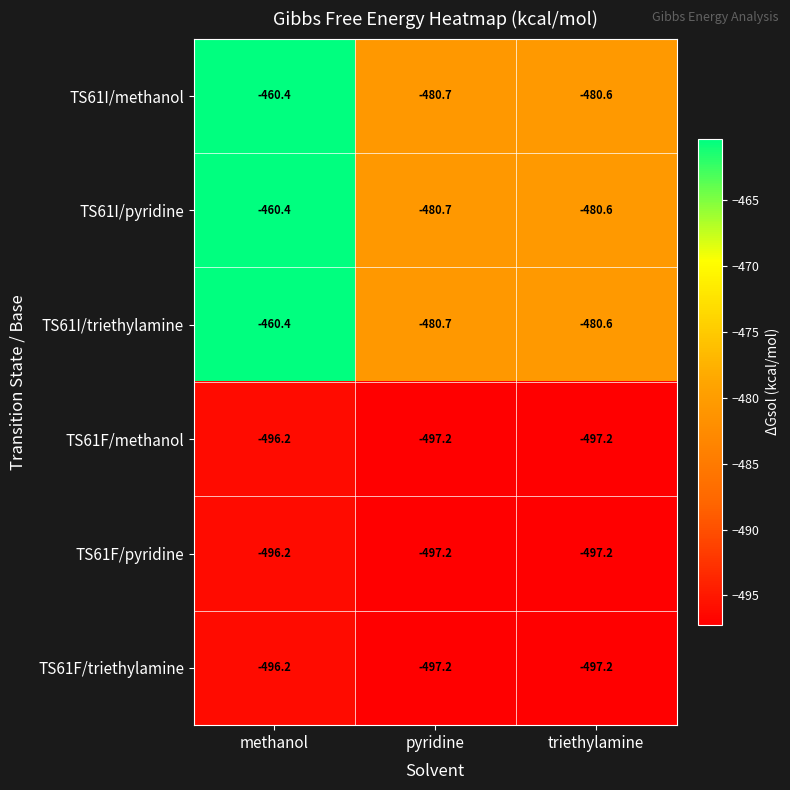

Reading right to left, what are all the values shown in this chart?

TS61I/methanol: triethylamine=-480.6	pyridine=-480.7	methanol=-460.4
TS61I/pyridine: triethylamine=-480.6	pyridine=-480.7	methanol=-460.4
TS61I/triethylamine: triethylamine=-480.6	pyridine=-480.7	methanol=-460.4
TS61F/methanol: triethylamine=-497.2	pyridine=-497.2	methanol=-496.2
TS61F/pyridine: triethylamine=-497.2	pyridine=-497.2	methanol=-496.2
TS61F/triethylamine: triethylamine=-497.2	pyridine=-497.2	methanol=-496.2